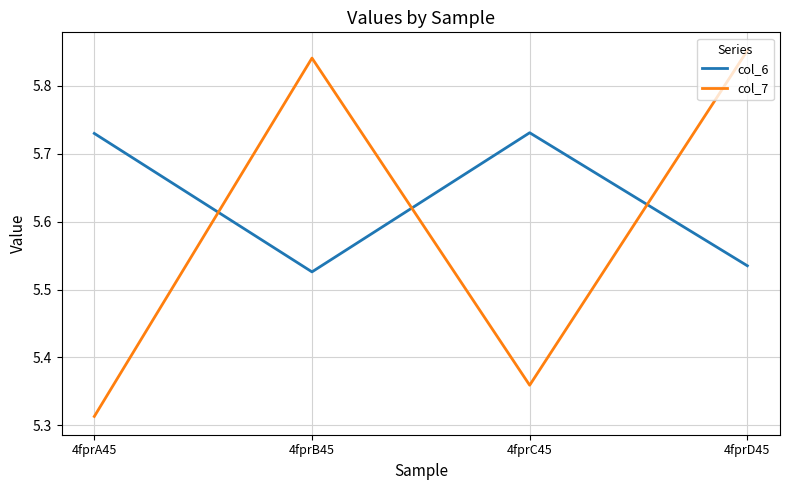

Which series has the largest range (max minus min)?

col_7